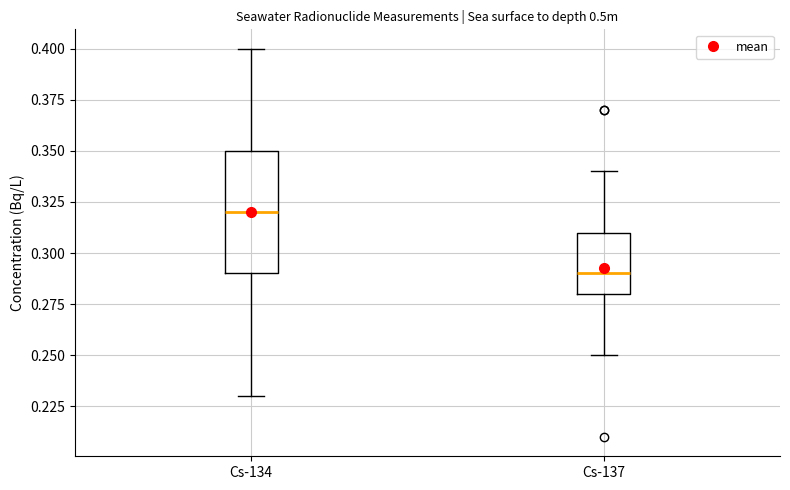

Reading left to right, read every box against the y-axis: the position of its median line, the range the box covers, and the ends of its whiskers. The values are not printed on the chart, so give them approximately, as read against the axis.

Cs-134: median 0.32, box 0.29 to 0.35, whiskers 0.23 to 0.40
Cs-137: median 0.29, box 0.28 to 0.31, whiskers 0.25 to 0.34